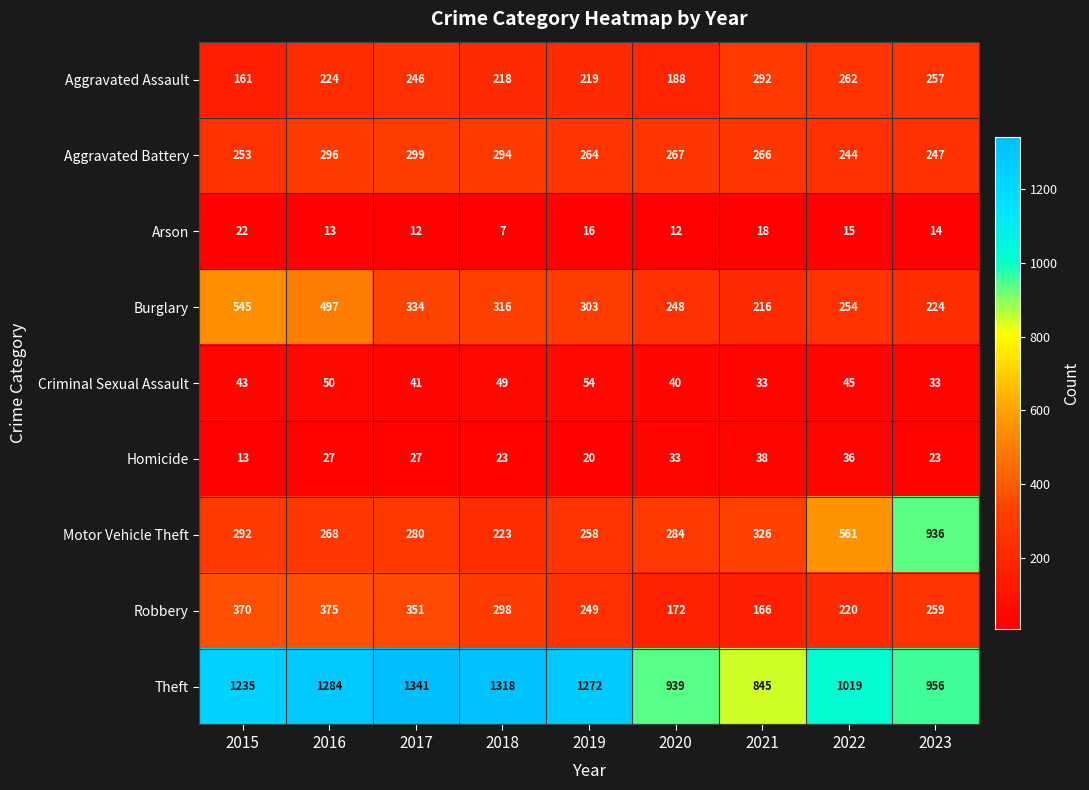

Which series has the widest spread of values?

Motor Vehicle Theft